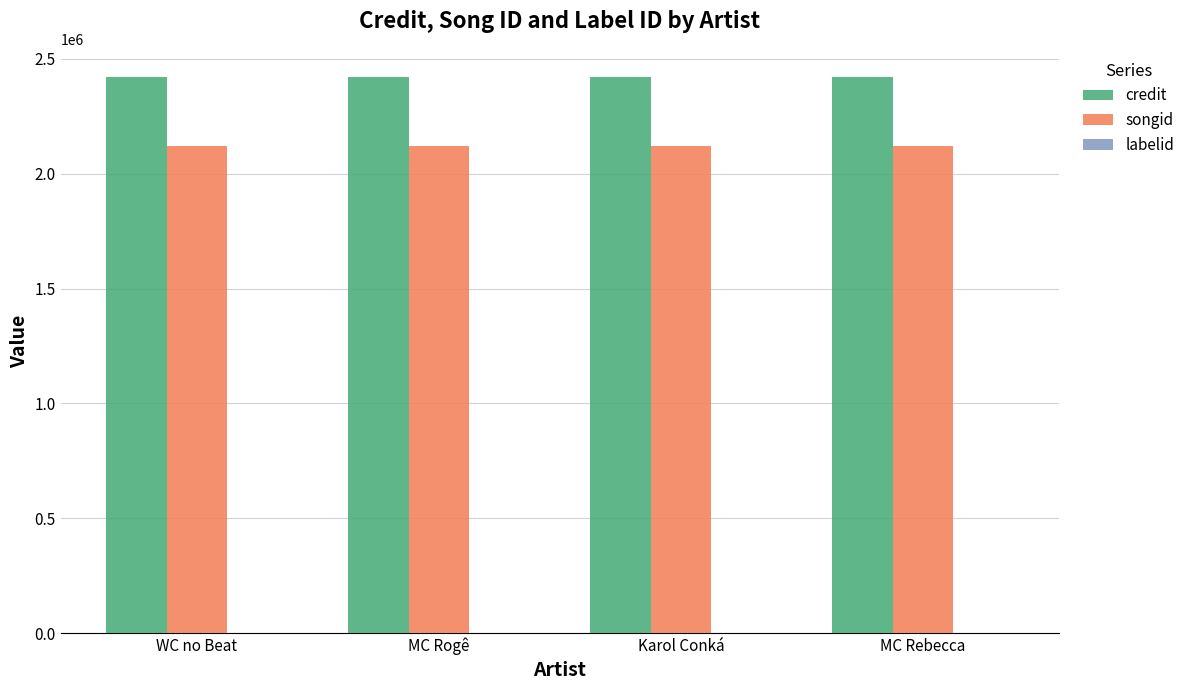

Is it true that songid equals 3301023 at MC Rogê?

False